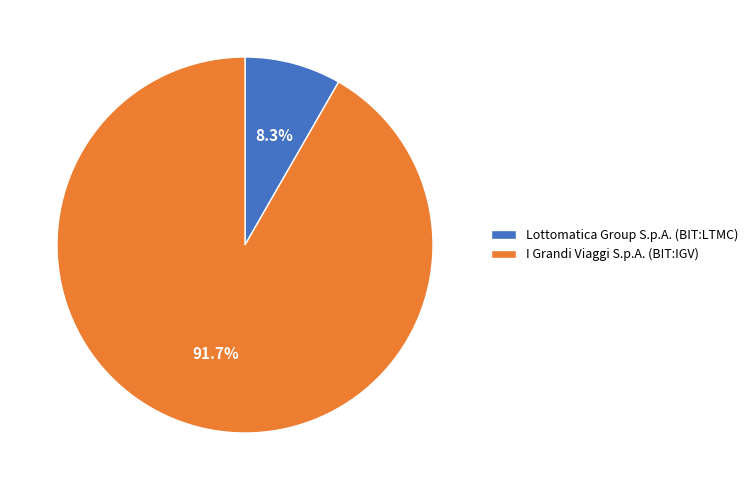

Which has a higher value, Lottomatica Group S.p.A. (BIT:LTMC) or I Grandi Viaggi S.p.A. (BIT:IGV)?

I Grandi Viaggi S.p.A. (BIT:IGV)